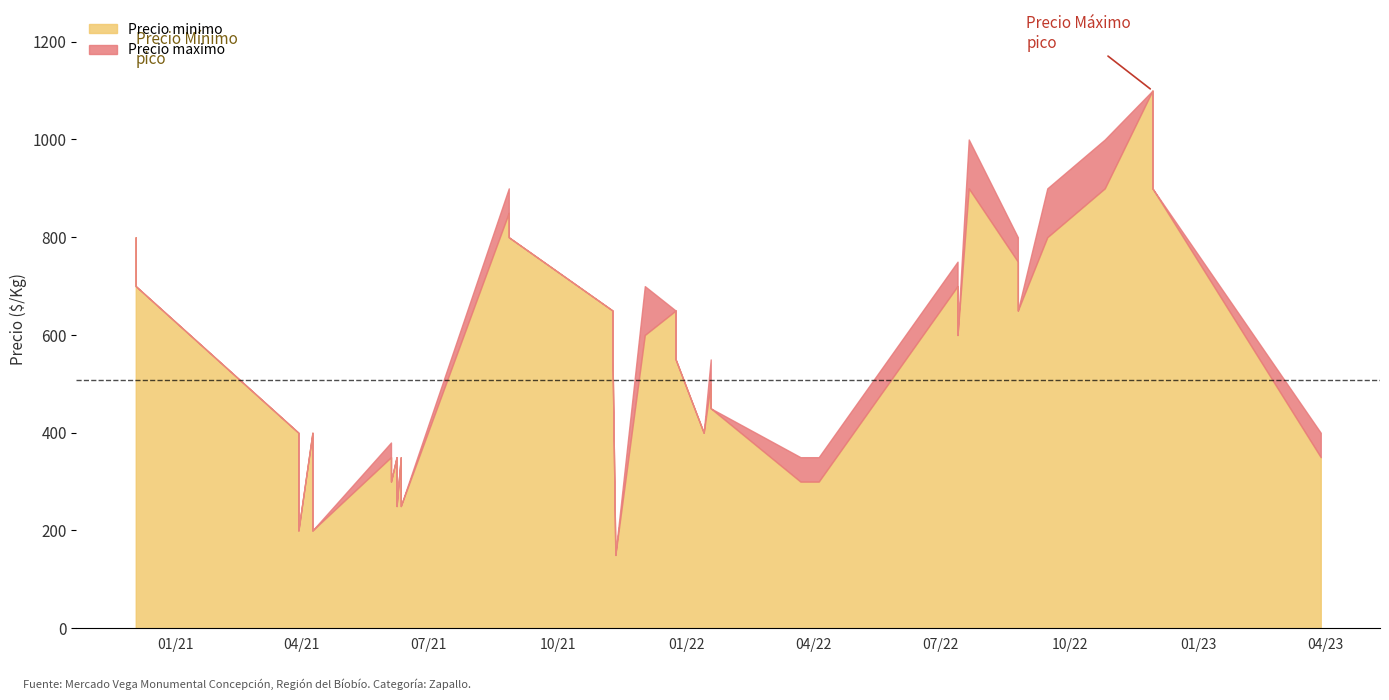

How many lines are shown in the chart?

2